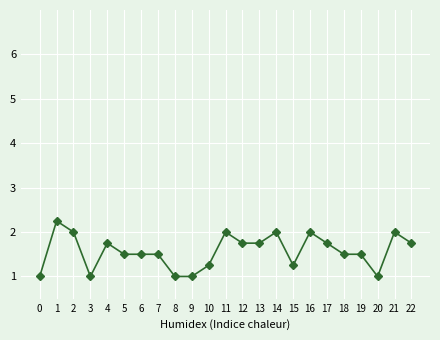

Where is the first local maximum?

1